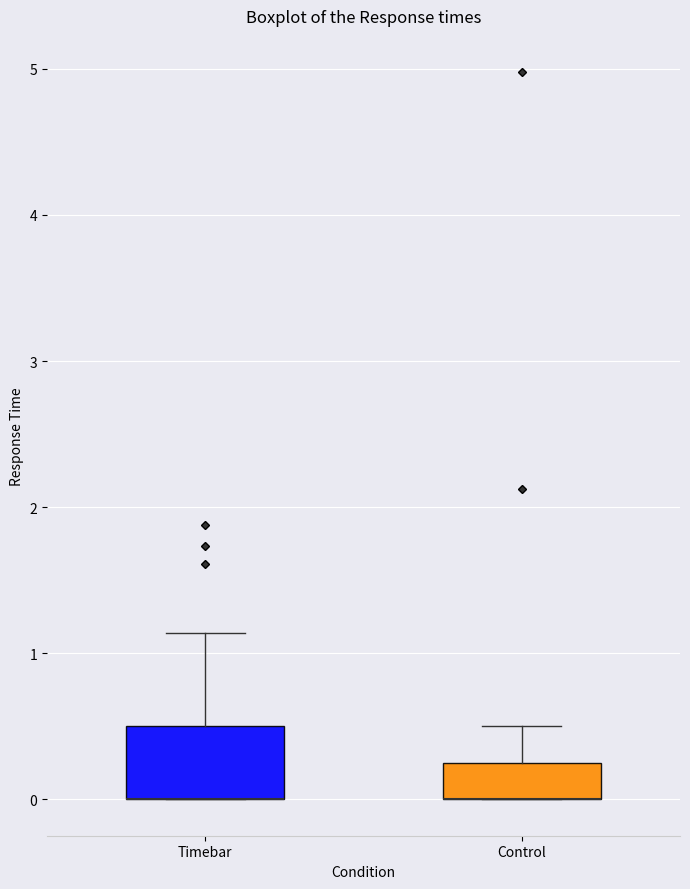

Reading left to right, transcribe this box plot: for each box, give where its median line is, the range the box spans, and where its two whiskers end, as read against the y-axis. The values are not printed on the chart, so give them approximately, as read against the axis.

Timebar: median 0.0 (drawn on the box's lower edge), box 0.0 to 0.5, whiskers 0.0 to 1.1
Control: median 0.0 (drawn on the box's lower edge), box 0.0 to 0.3, whiskers 0.0 to 0.5